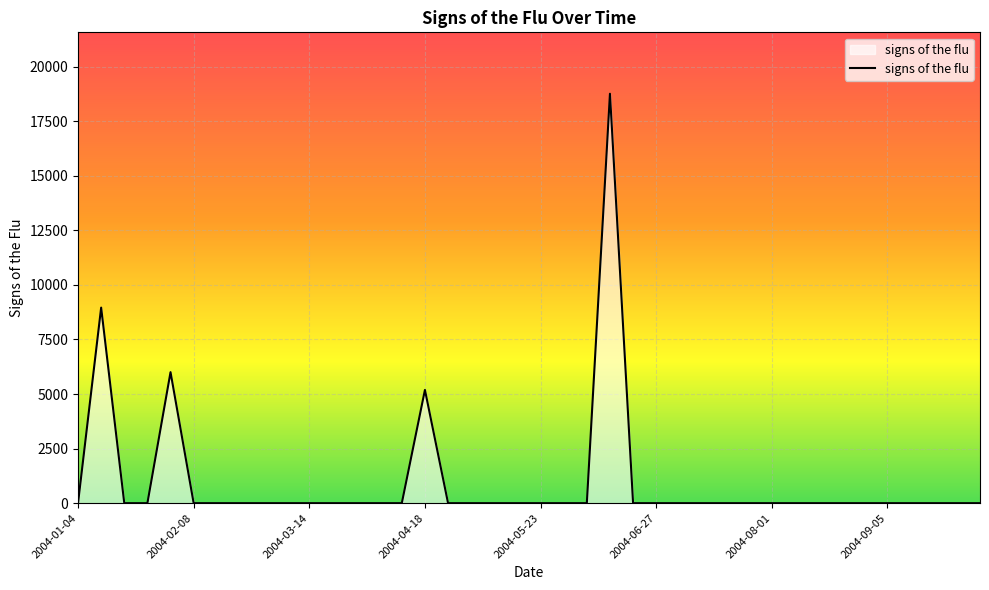

What is the difference between the maximum and minimum values?

18757.4